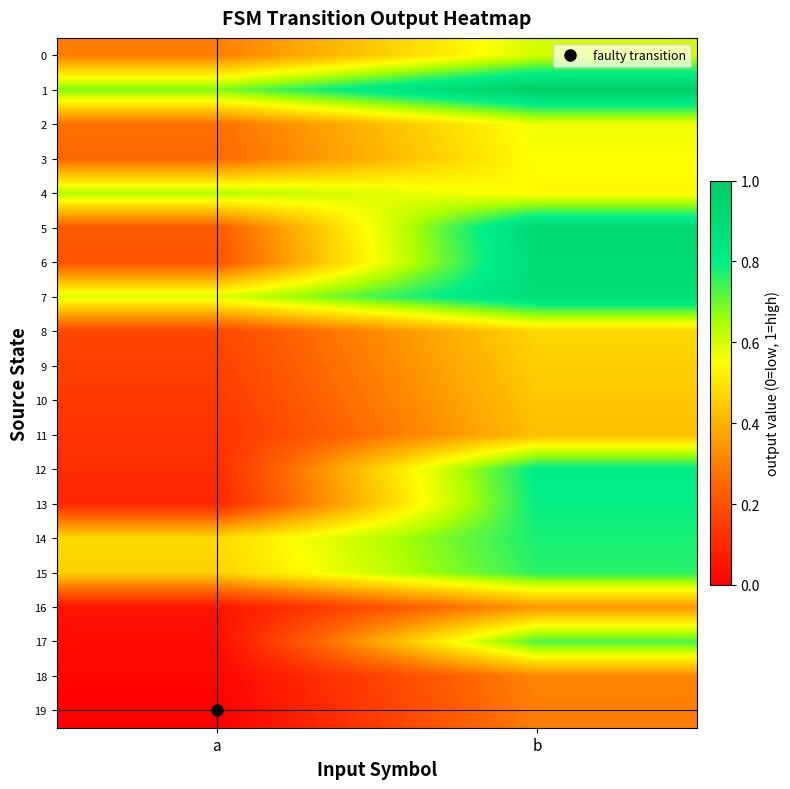

Reading left to right, what are all the values shown in this chart?

0: a=0.3	b=0.6
1: a=0.7	b=1.0
2: a=0.3	b=0.6
3: a=0.3	b=0.6
4: a=0.6	b=0.5
5: a=0.2	b=0.9
6: a=0.2	b=0.9
7: a=0.6	b=0.9
8: a=0.2	b=0.5
9: a=0.2	b=0.5
10: a=0.1	b=0.4
11: a=0.1	b=0.4
12: a=0.1	b=0.8
13: a=0.1	b=0.8
14: a=0.5	b=0.8
15: a=0.5	b=0.8
16: a=0.0	b=0.3
17: a=0.0	b=0.7
18: a=0.0	b=0.3
19: a=0.0	b=0.3